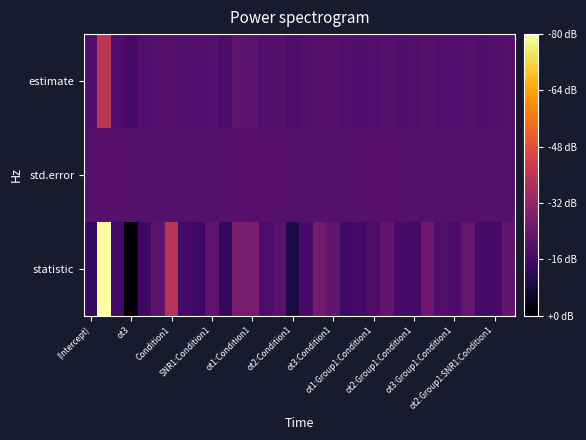

Reading left to right, what are all the values shown in this chart?

estimate: -0.4	9.8	-0.4	-1.3	-0.3	0.1	0.2	-0.2	-0.0	0.0	-1.0	1.2	0.7	-0.2	0.1	-0.7	-0.2	0.4	0.2	-0.1	-0.5	-0.1	0.3	-0.3	-0.2	0.3	-0.0	-0.1	0.2	-0.3	-0.2	0.2
std.error: 0.1	0.3	0.2	0.1	0.1	0.1	0.0	0.1	0.0	0.0	0.3	0.3	0.2	0.2	0.2	0.1	0.1	0.1	0.1	0.0	0.3	0.2	0.2	0.2	0.1	0.1	0.1	0.1	0.1	0.2	0.1	0.1
statistic: -2.8	29.2	-1.7	-9.5	-2.2	0.8	9.4	-1.5	-2.0	1.1	-3.1	3.5	3.5	-0.9	0.5	-5.1	-1.3	3.2	1.3	-2.1	-1.5	-0.5	1.3	-1.3	-1.6	2.3	-0.2	-1.0	1.6	-1.6	-1.4	1.3